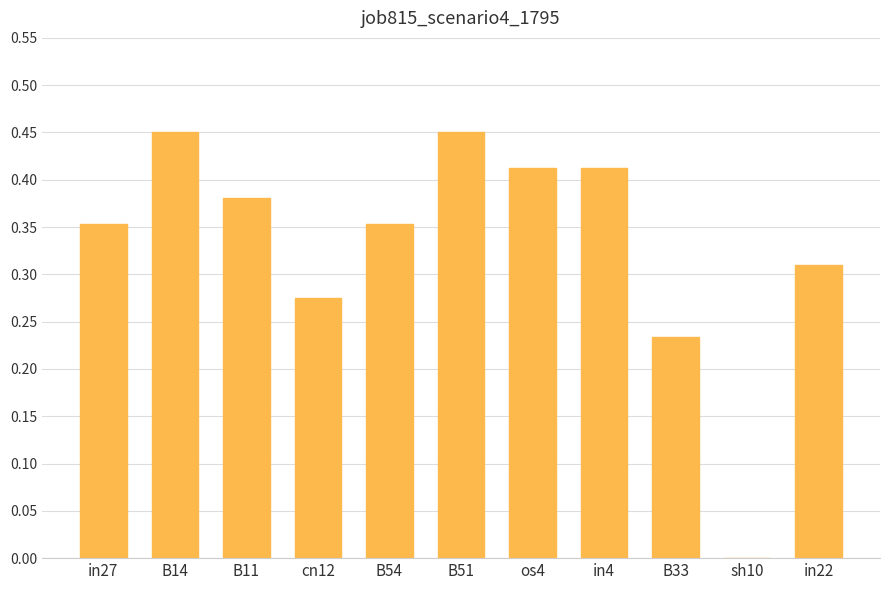

How many positive values are there?

10